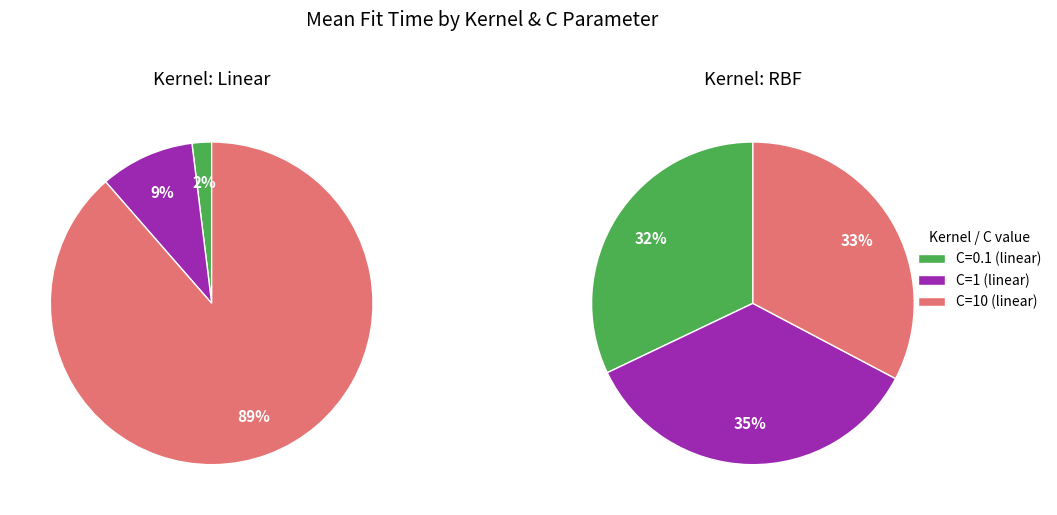

How many slices are in this pie chart?

3